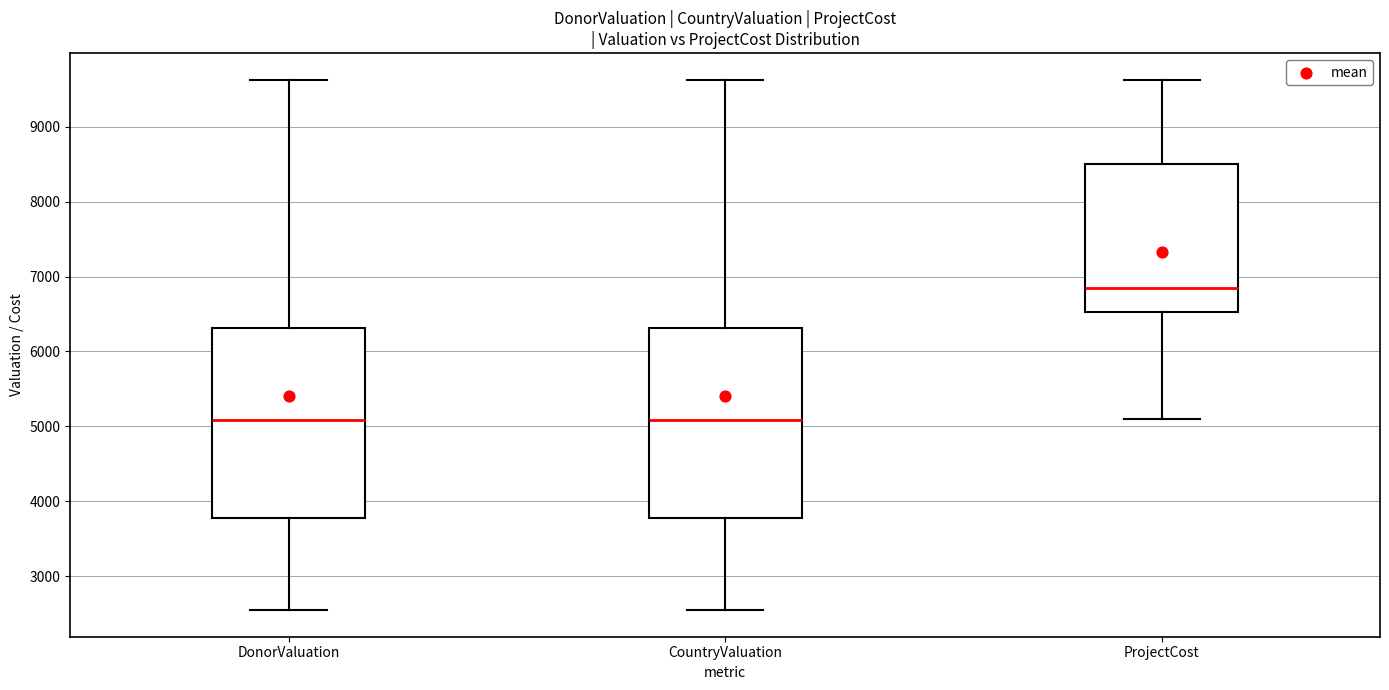

Reading left to right, transcribe this box plot: for each box, give where its median line is, the range the box spans, and where its two whiskers end, as read against the y-axis. The values are not printed on the chart, so give them approximately, as read against the axis.

DonorValuation: median 5100, box 3800 to 6300, whiskers 2500 to 9600
CountryValuation: median 5100, box 3800 to 6300, whiskers 2500 to 9600
ProjectCost: median 6800, box 6500 to 8500, whiskers 5100 to 9600